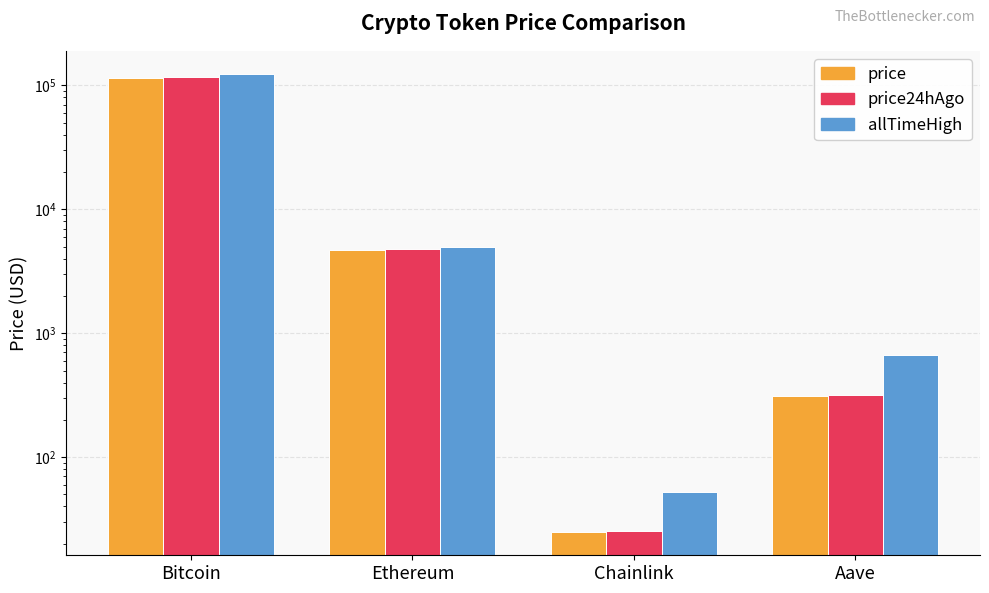

What is the sum of all price values?

120718.3